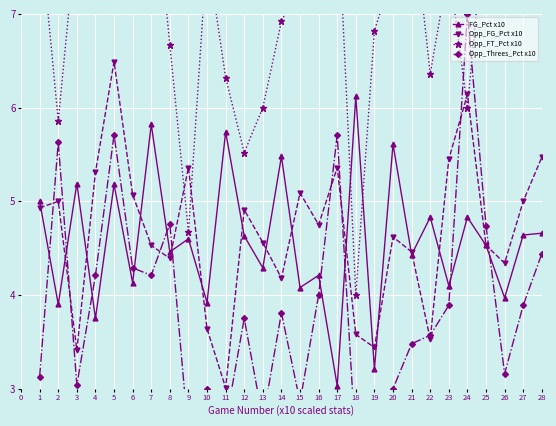

At how many categories does at least one series exceed 8?

8